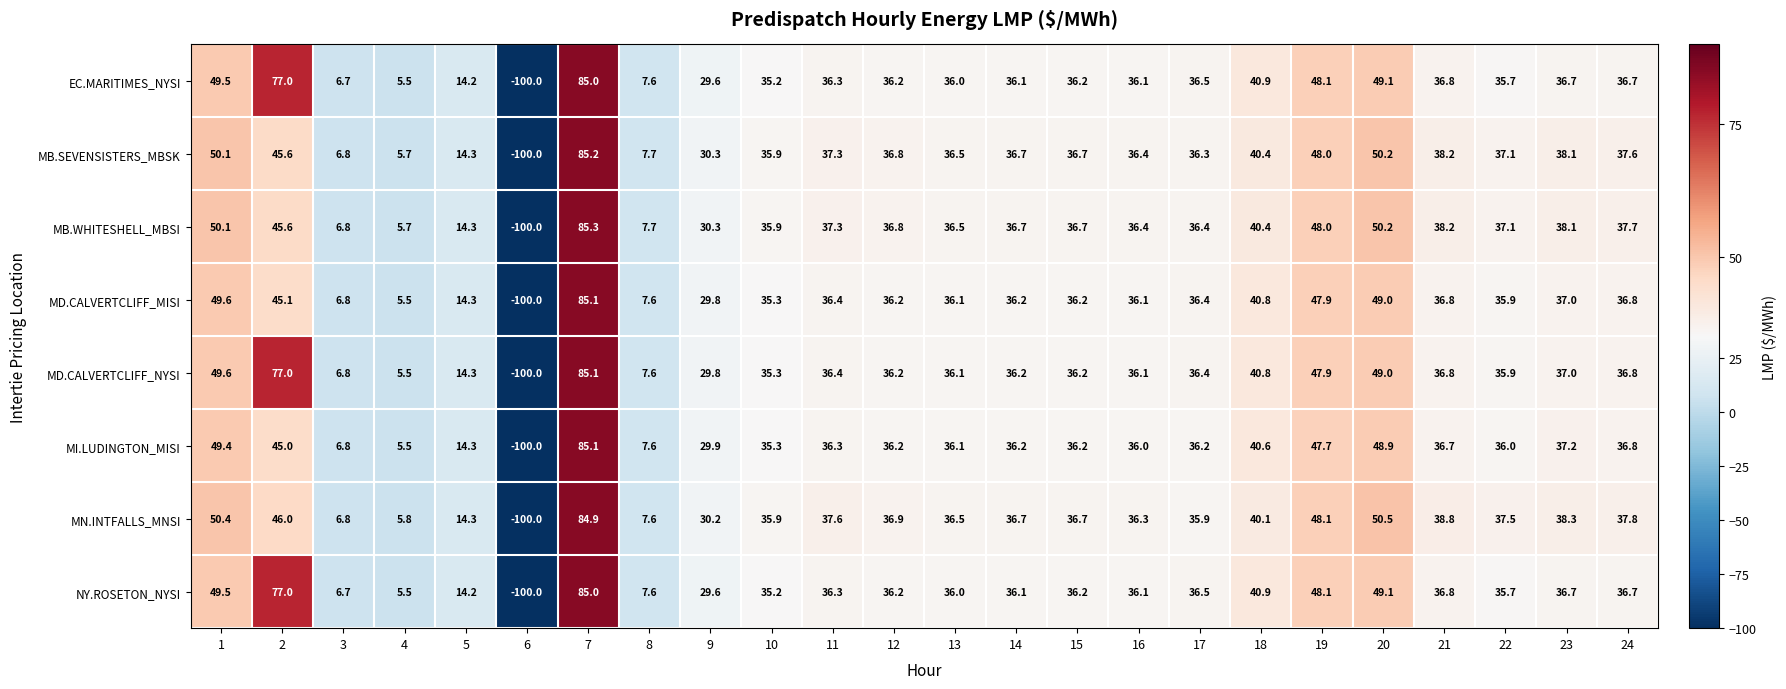

What is the total value across all series at 6?

-800.0